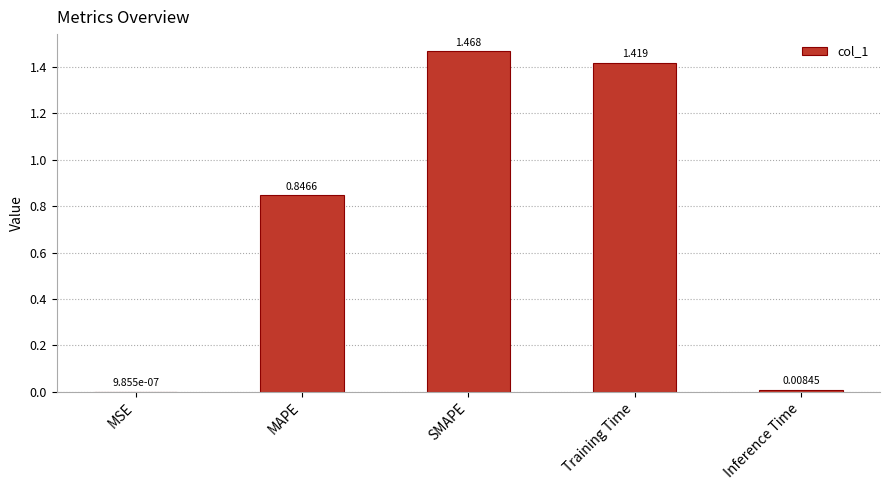

Which category has the highest value across all series?

SMAPE